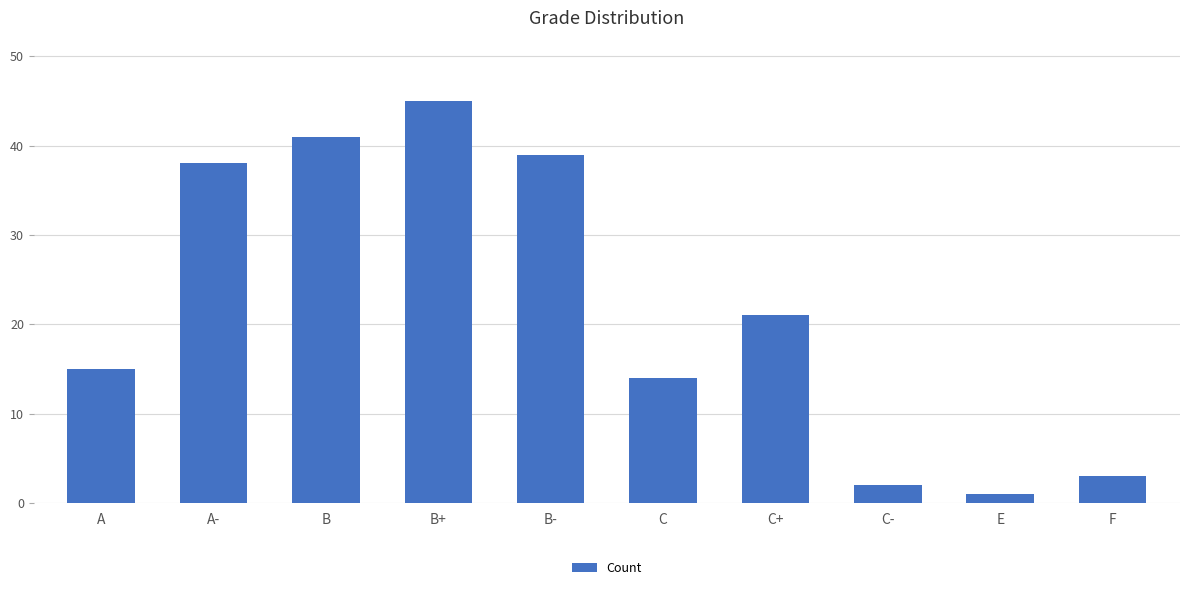

Reading left to right, list all the values displayed in this chart.

A=15	A-=38	B=41	B+=45	B-=39	C=14	C+=21	C-=2	E=1	F=3